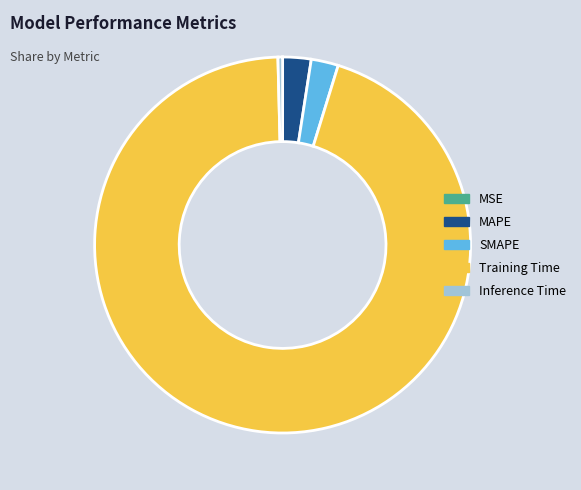

Which has a higher value, Training Time or Inference Time?

Training Time